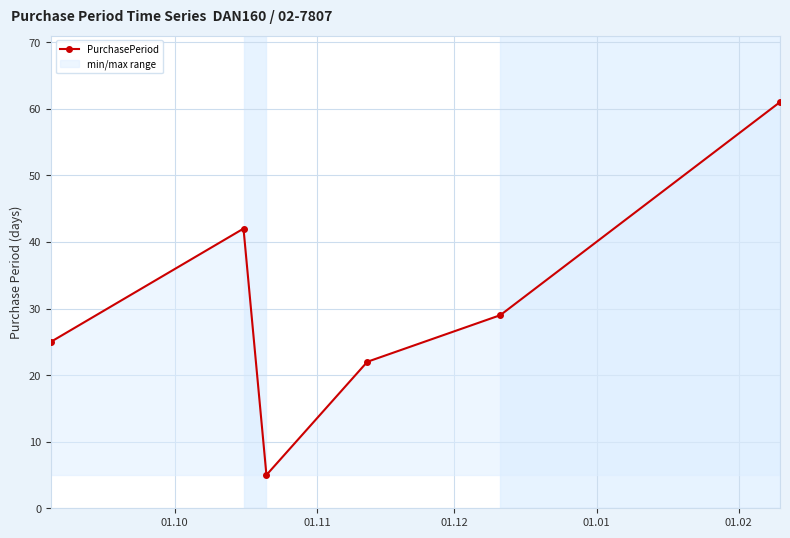

How many points are lower than both their immediate neighbors (excluding endpoints)?

1